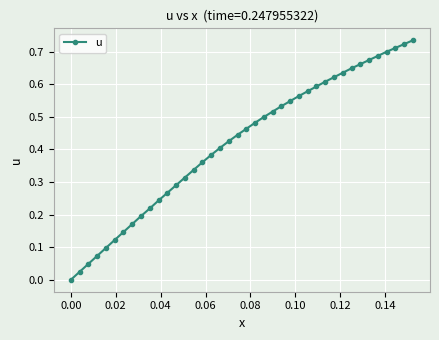

Reading left to right, extract all data points from this chart.

0.0	0.0	0.0	0.1	0.1	0.1	0.1	0.2	0.2	0.2	0.2	0.3	0.3	0.3	0.3	0.4	0.4	0.4	0.4	0.4	0.5	0.5	0.5	0.5	0.5	0.5	0.6	0.6	0.6	0.6	0.6	0.6	0.6	0.7	0.7	0.7	0.7	0.7	0.7	0.7